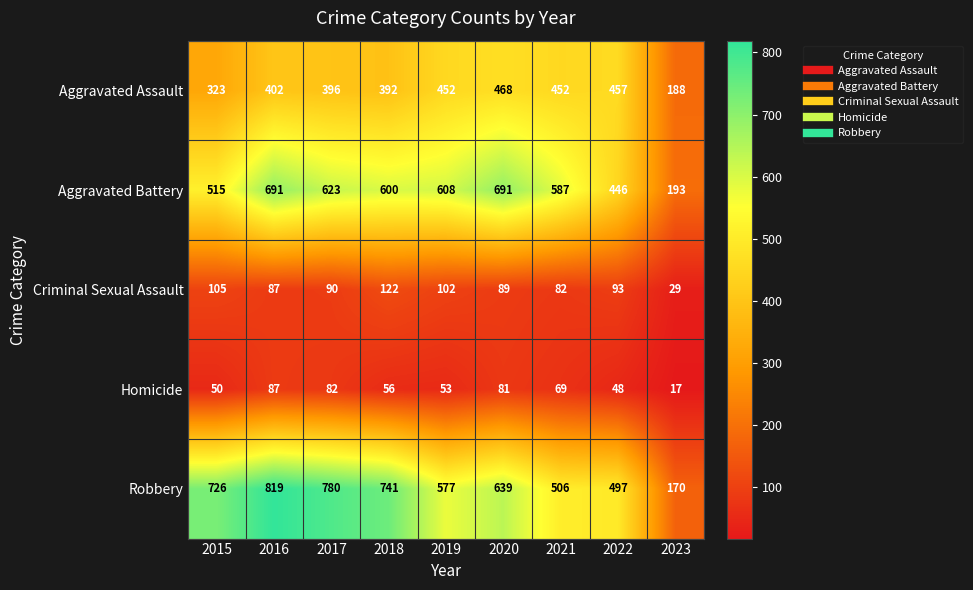

At 2022, list the series in order from largest to smallest.

Robbery, Aggravated Assault, Aggravated Battery, Criminal Sexual Assault, Homicide